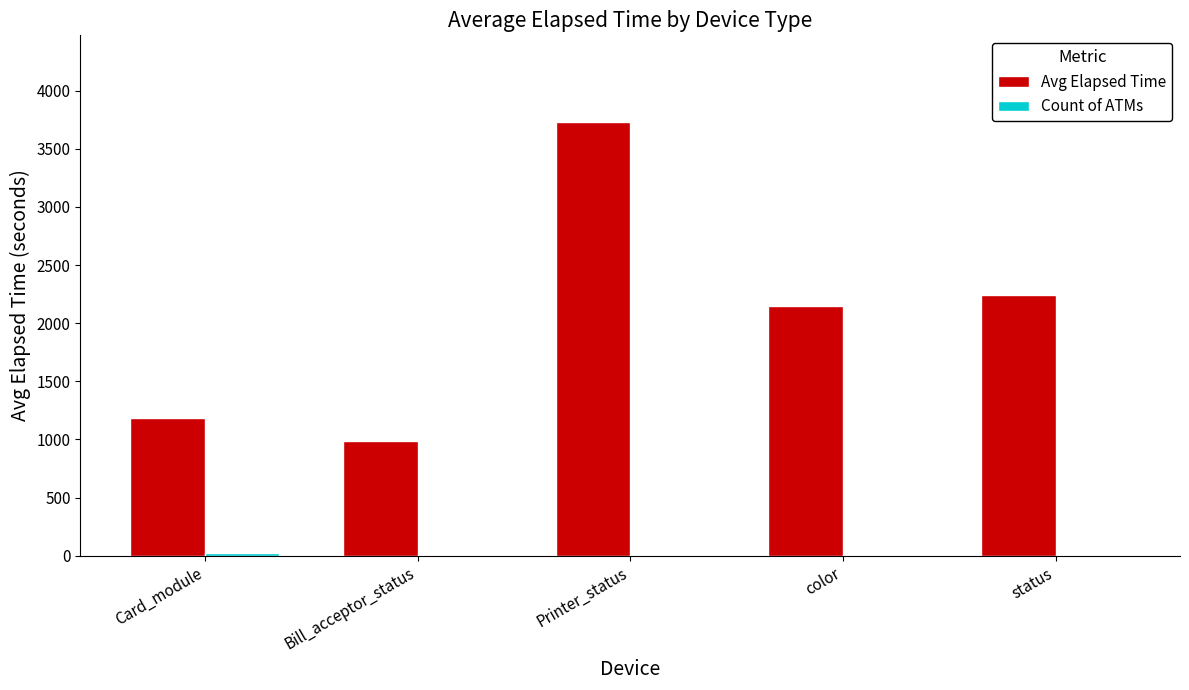

Which series has the largest total across all categories?

Avg Elapsed Time